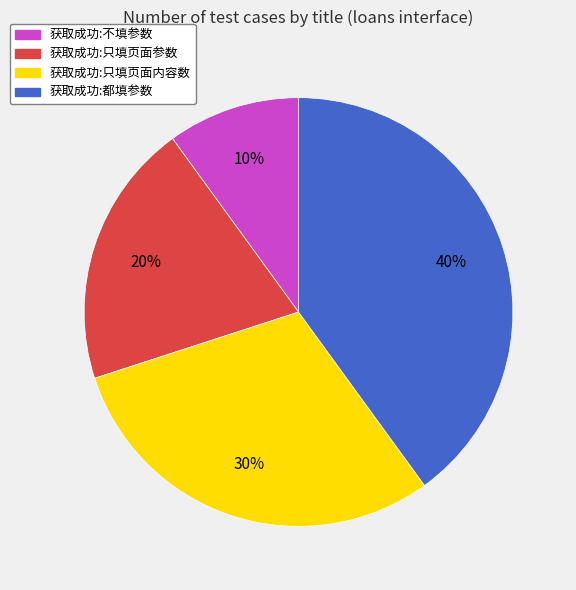

How many slices are in this pie chart?

4